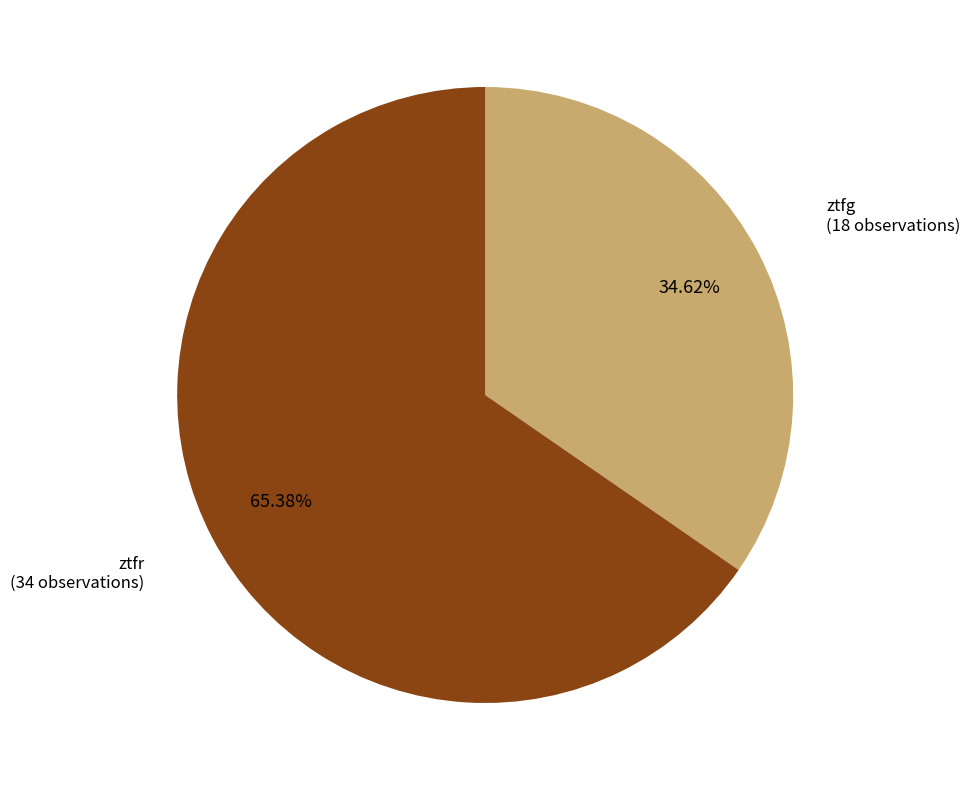

Is it true that ztfg is 35% of the pie?

True